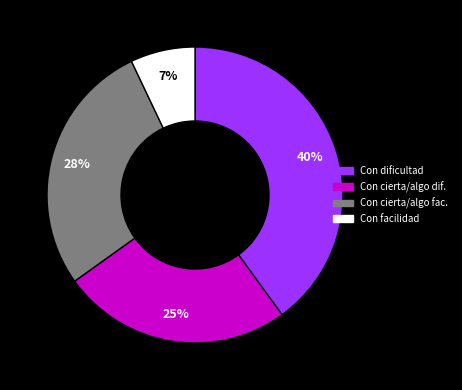

To the nearest percent, what is the average slice percentage?

25%